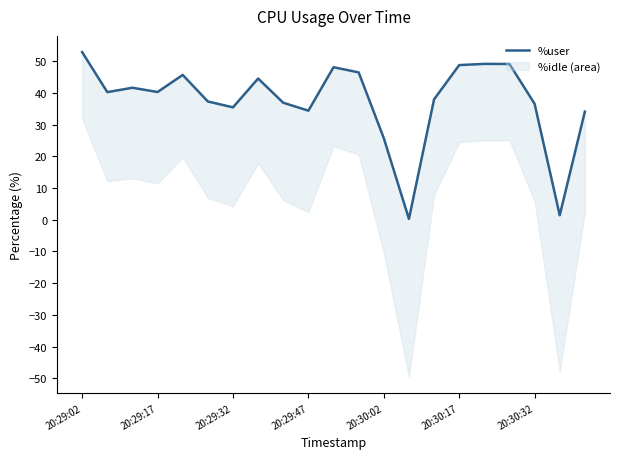

How many lines are shown in the chart?

1